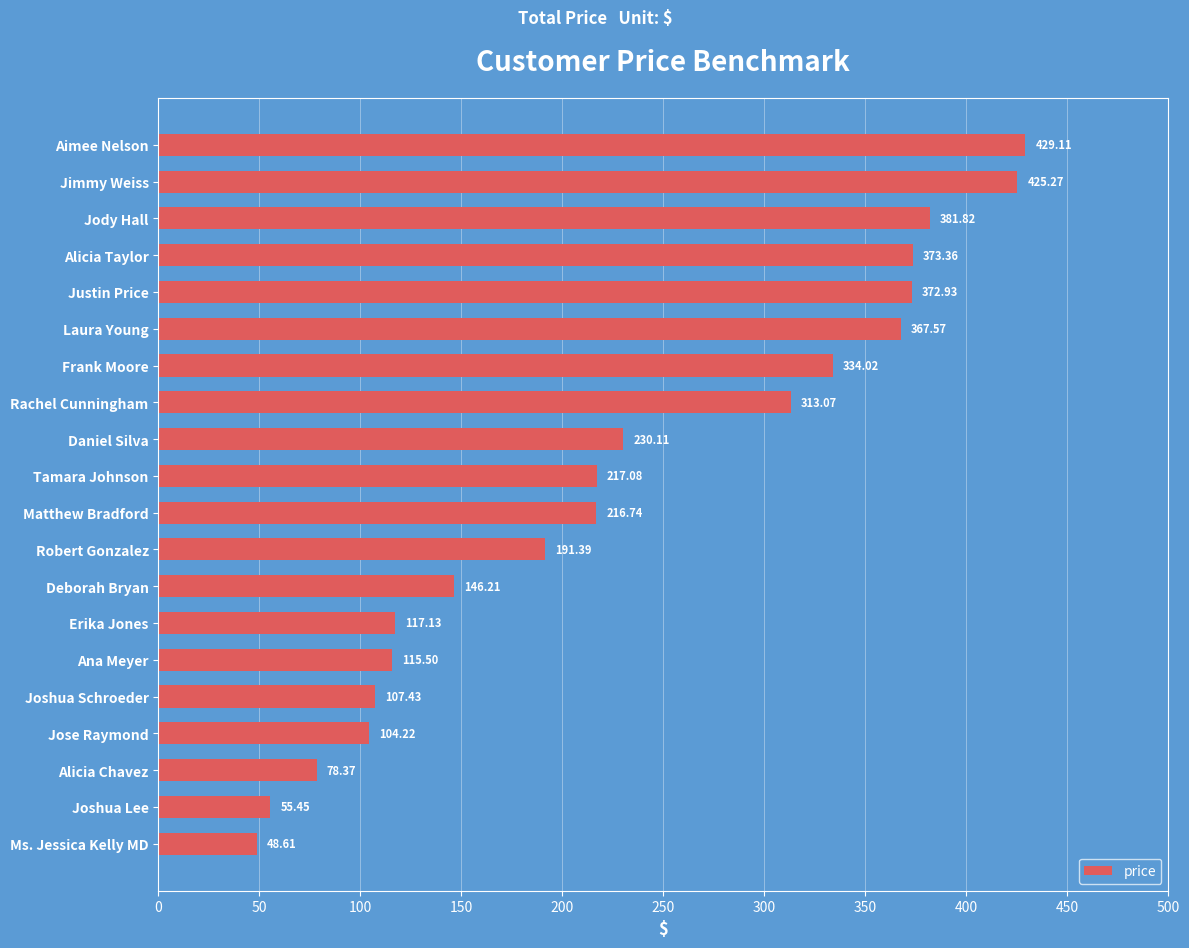

What is the difference between the maximum and minimum values?

380.5